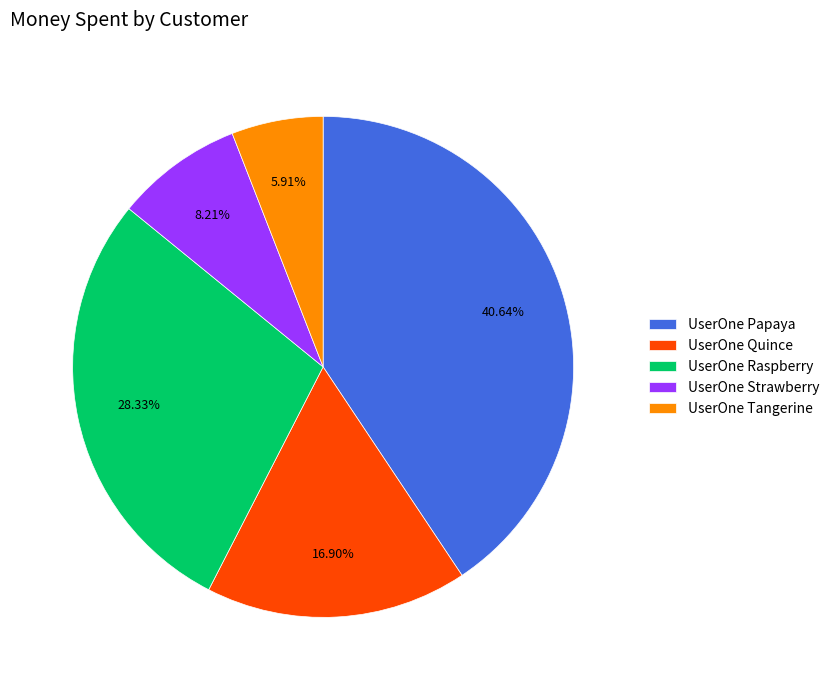

What is the ratio of the value at UserOne Raspberry to the value at UserOne Quince?

1.7